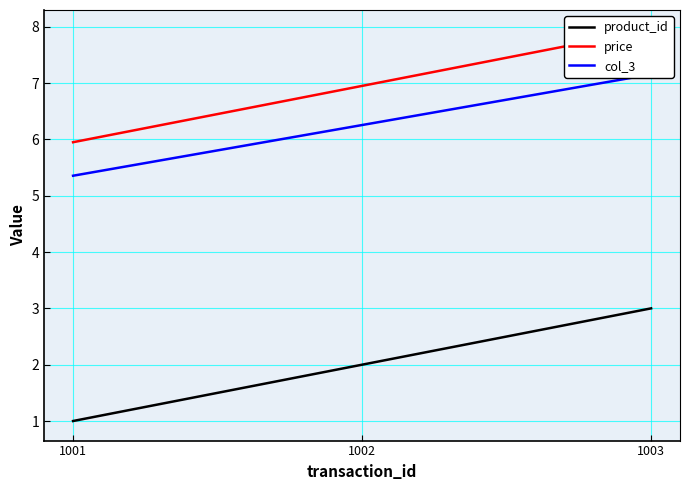

What is the minimum value shown in the chart?

1.0